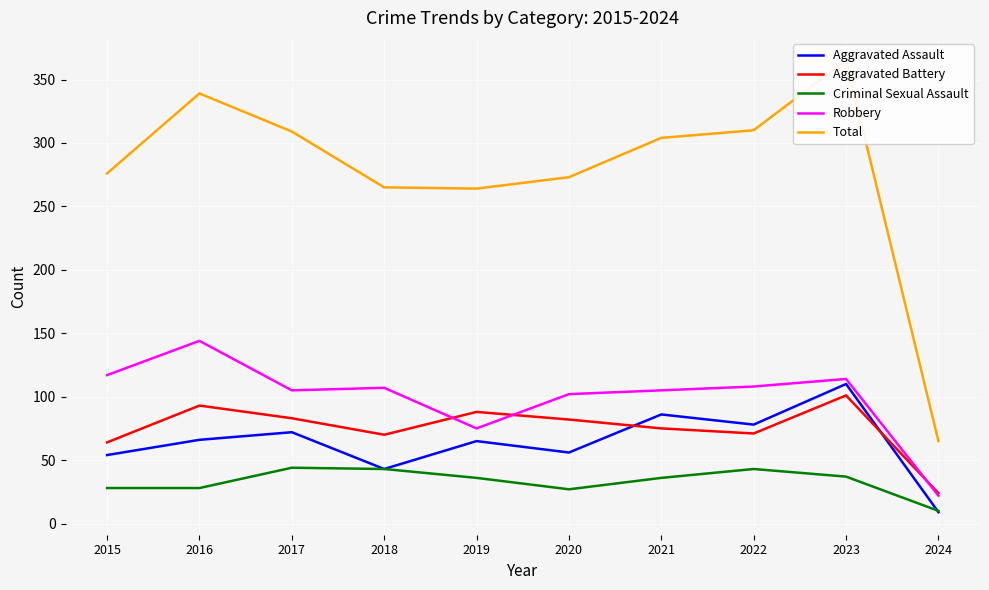

What is the total value across all series at 2023?

727